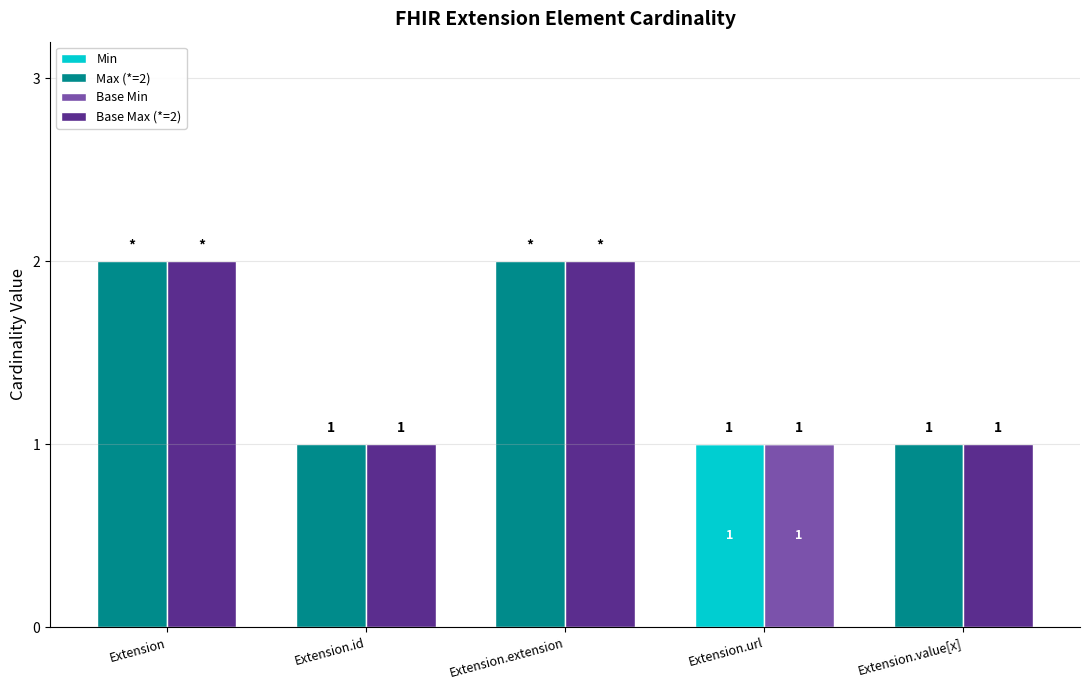

What are all the series names shown in the legend?

Min, Max (*=2), Base Min, Base Max (*=2)